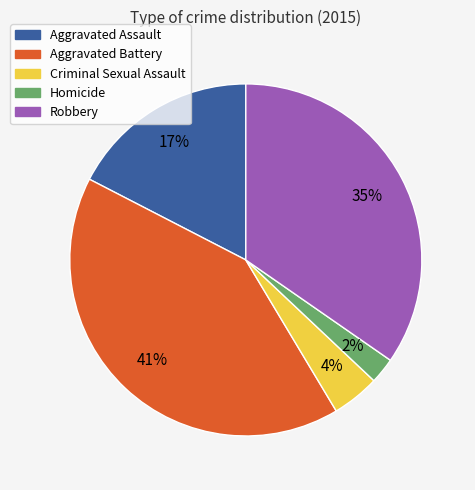

Which category has the biggest portion of the pie?

Aggravated Battery